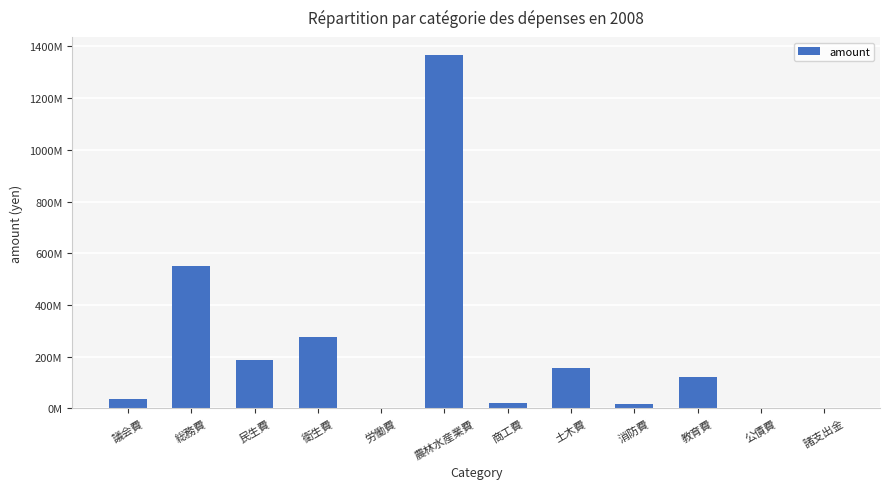

True or false: the data shows 549857000 at 総務費.

True